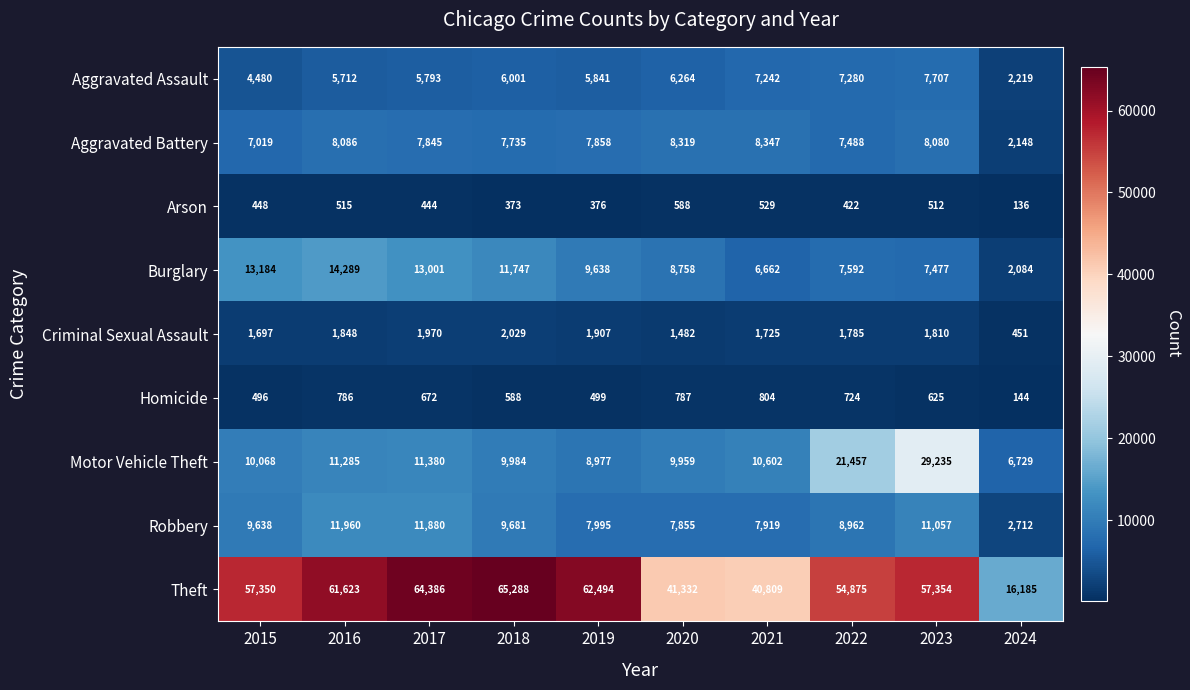

What is the minimum value shown in the chart?

136